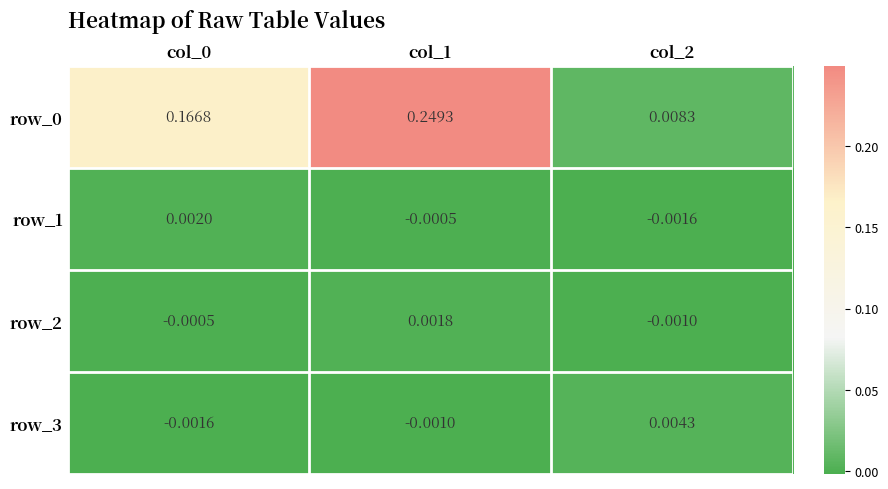

Is the value of row_2 at col_1 greater than the value of row_1 at col_0?

No